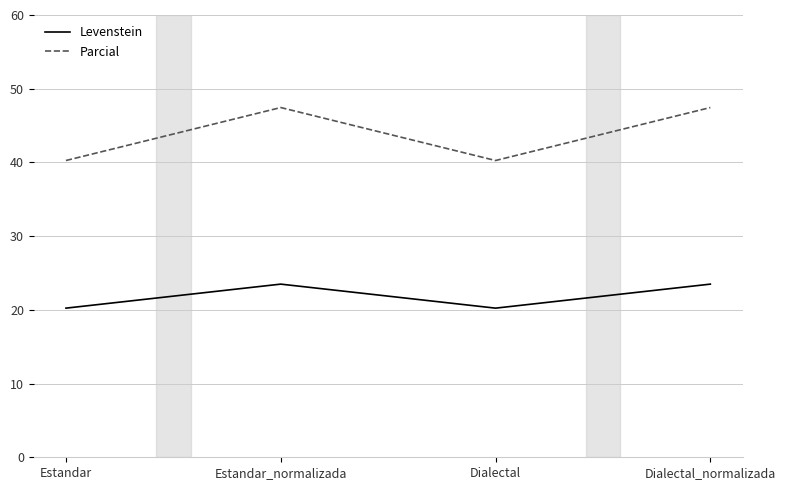

In Levenstein, how many points are lower than both neighbors (excluding endpoints)?

1